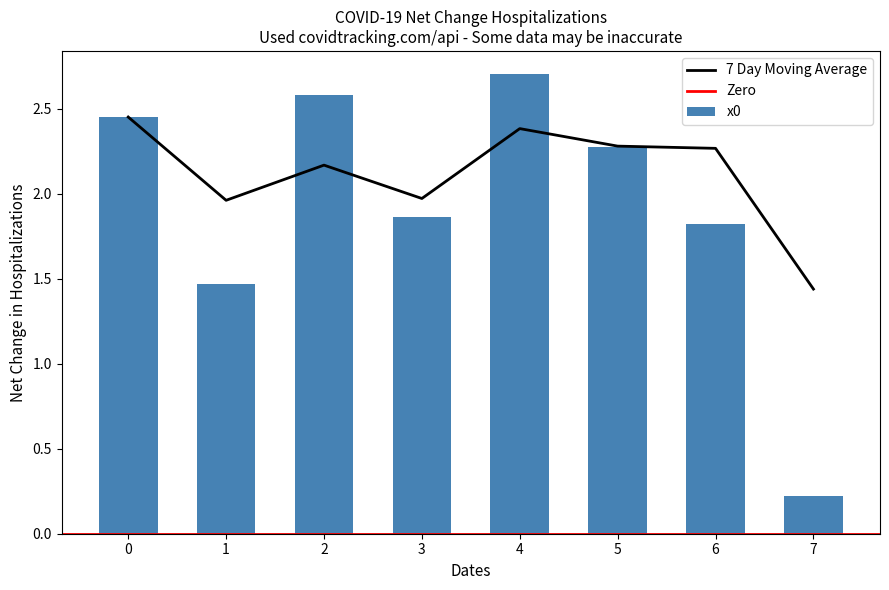

Between 3 and 6, which is larger?

3